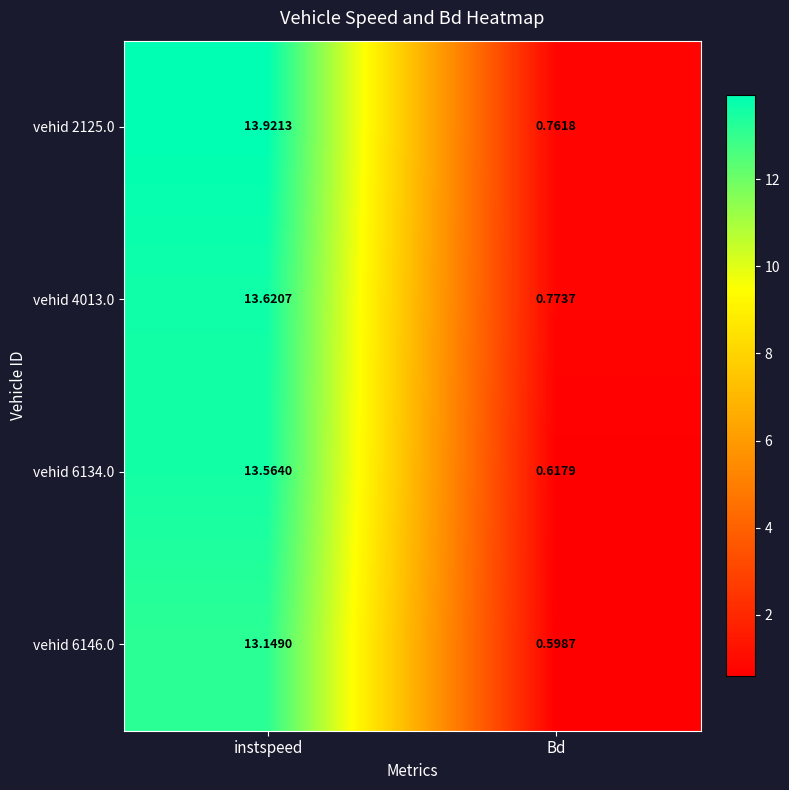

List the labels in order of vehid 2125.0 value, largest first.

instspeed, Bd